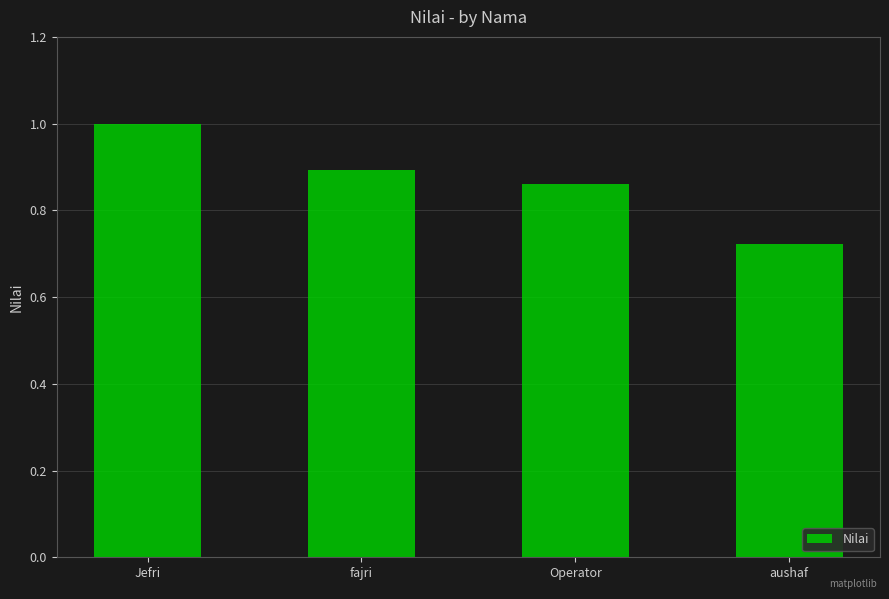

The value at Jefri is 1.0. True or false?

True